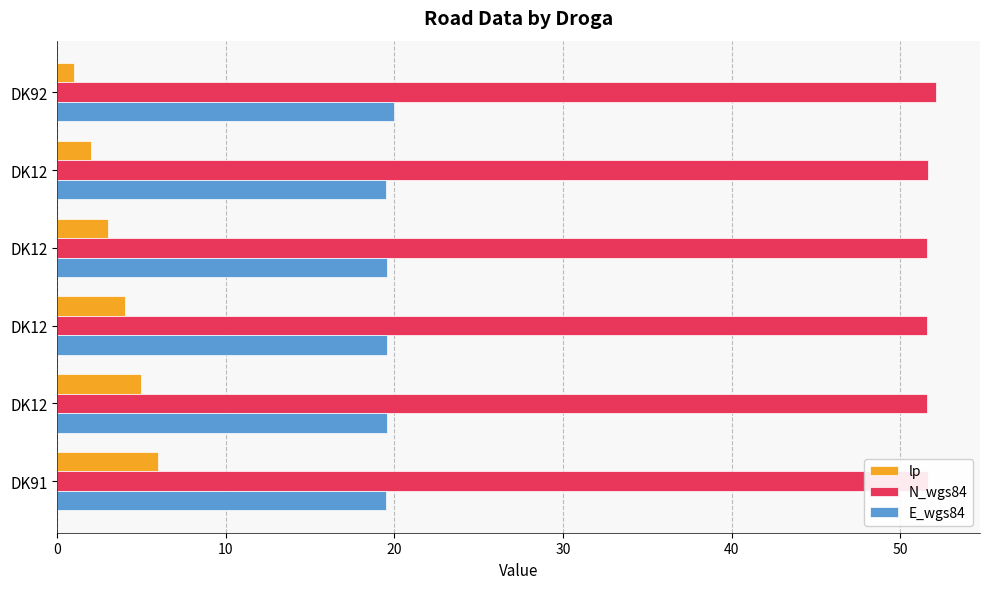

Reading left to right, extract all data points from this chart.

lp: 0=1.0	10=2.0	20=3.0	30=4.0	40=5.0	50=6.0
N_wgs84: 0=52.1	10=51.6	20=51.6	30=51.6	40=51.6	50=51.6
E_wgs84: 0=20.0	10=19.5	20=19.5	30=19.5	40=19.6	50=19.5